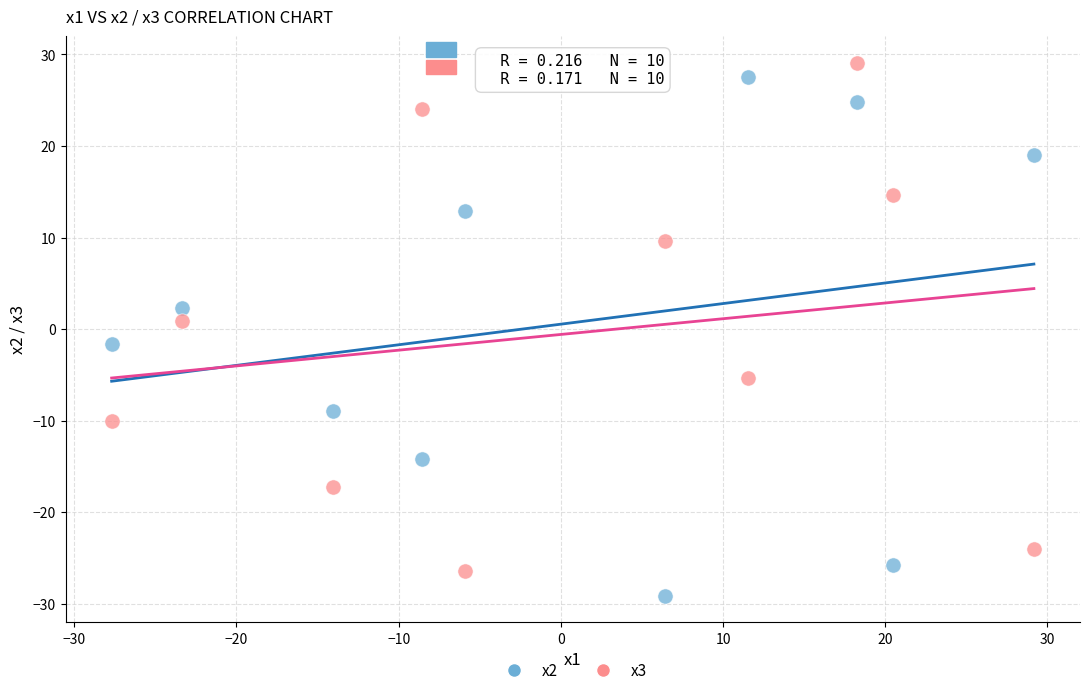

What are all the series names shown in the legend?

x2, x3